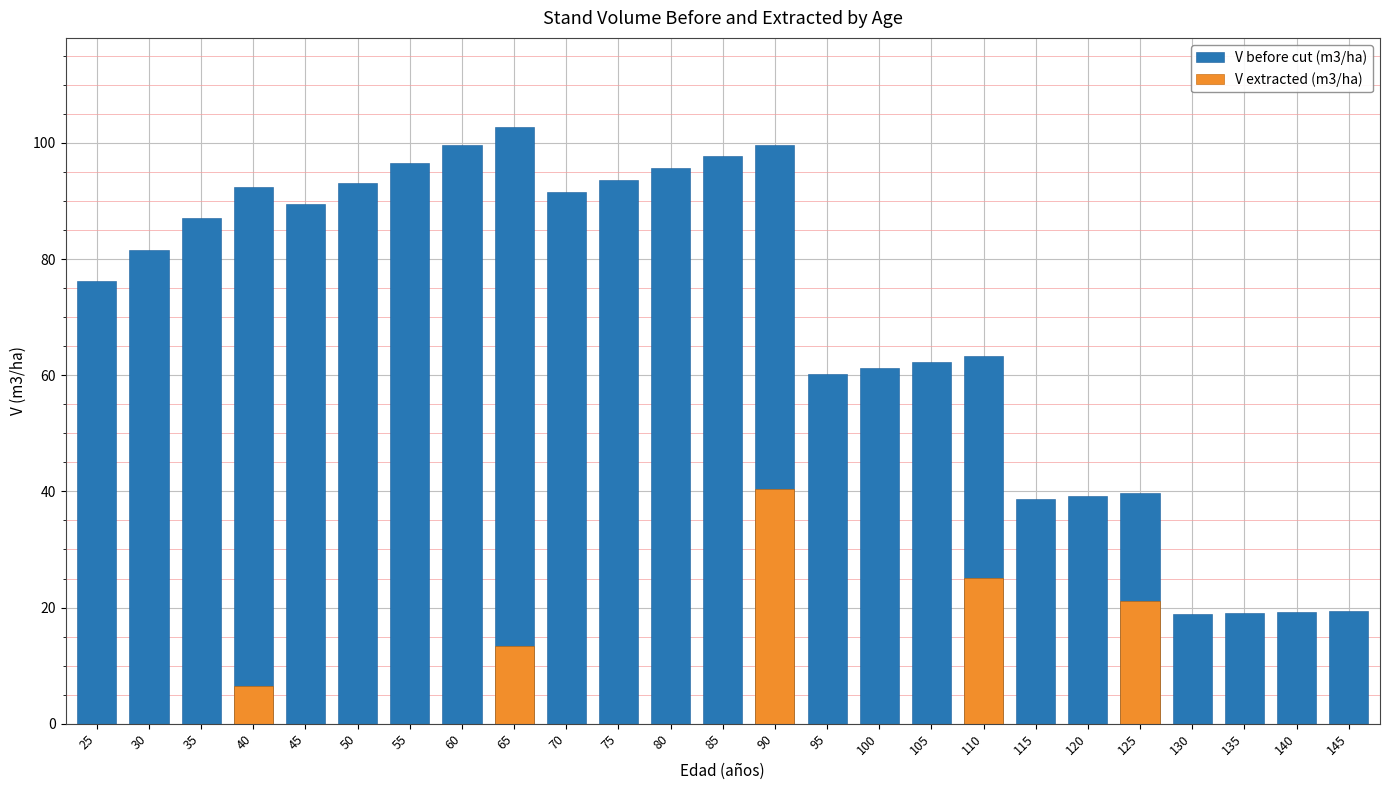

What is the sum of all V extracted (m3/ha) values?

106.3